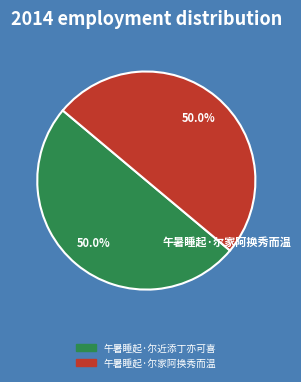

What percentage is the 午暑睡起·尔近添丁亦可喜 slice, to the nearest percent?

50%